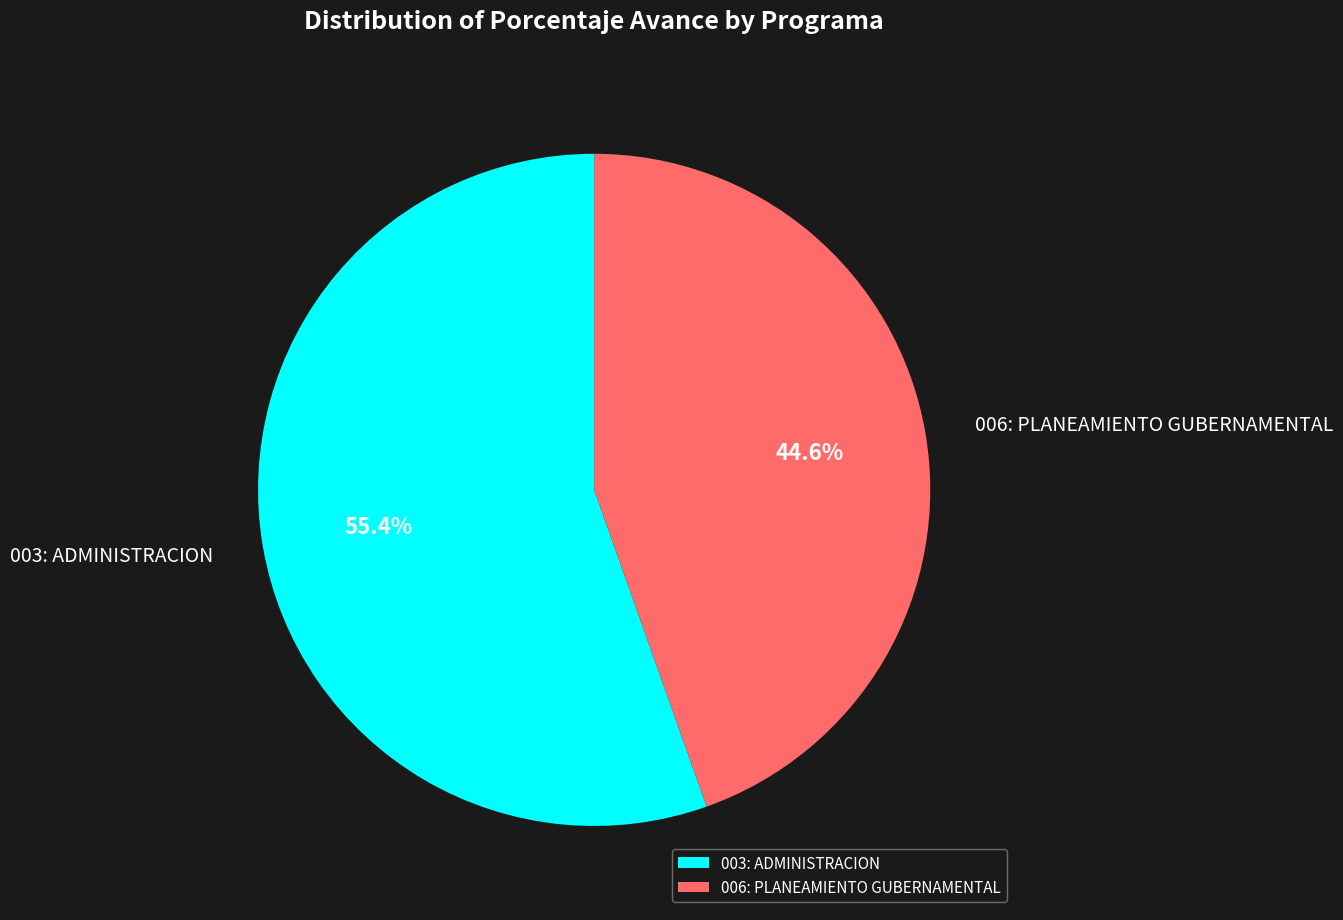

Which category has the smallest portion of the pie?

006: PLANEAMIENTO GUBERNAMENTAL